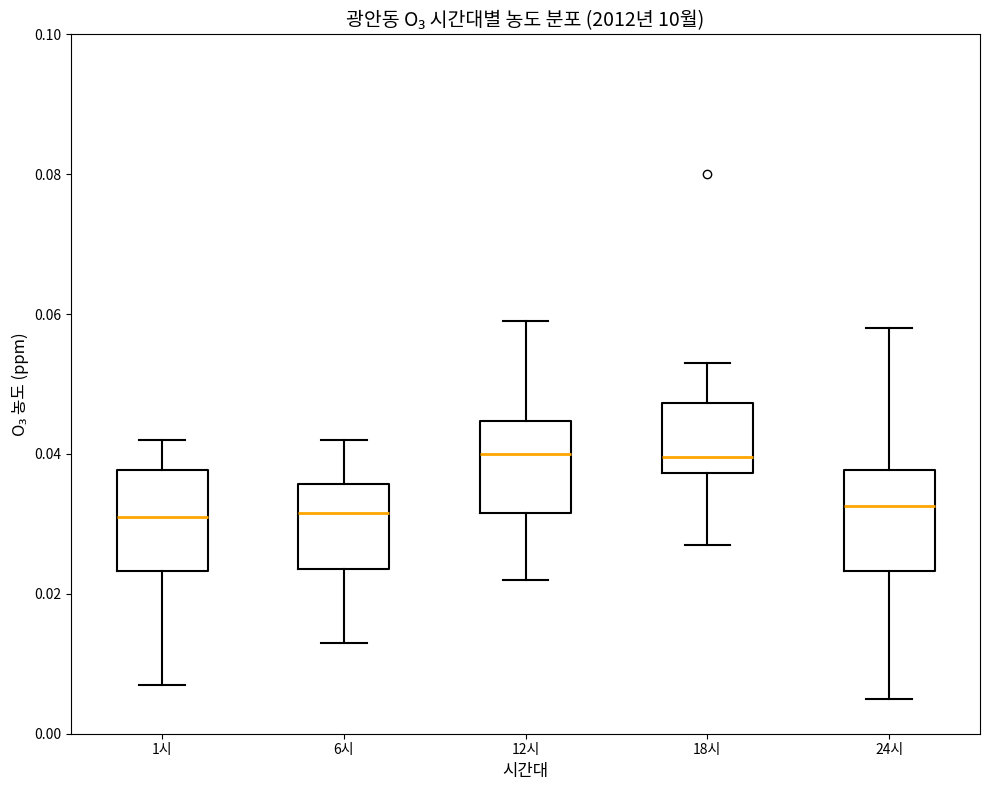

Reading left to right, transcribe this box plot: for each box, give where its median line is, the range the box spans, and where its two whiskers end, as read against the y-axis. The values are not printed on the chart, so give them approximately, as read against the axis.

1시: median 0.032, box 0.024 to 0.038, whiskers 0.008 to 0.042
6시: median 0.032, box 0.024 to 0.036, whiskers 0.014 to 0.042
12시: median 0.040, box 0.032 to 0.044, whiskers 0.022 to 0.060
18시: median 0.040, box 0.038 to 0.048, whiskers 0.028 to 0.054
24시: median 0.032, box 0.024 to 0.038, whiskers 0.006 to 0.058